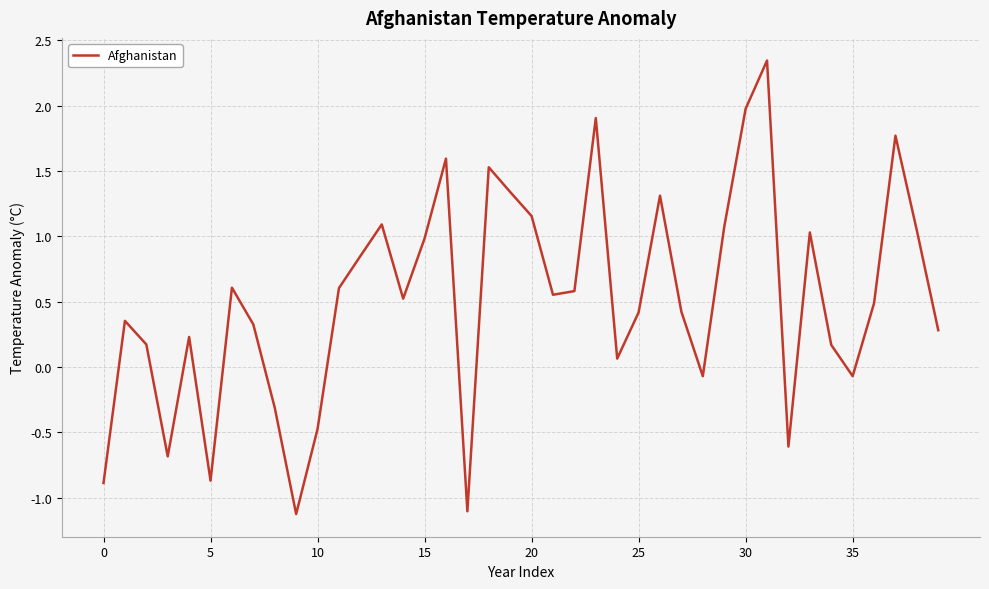

What is the smallest value displayed?

-1.1